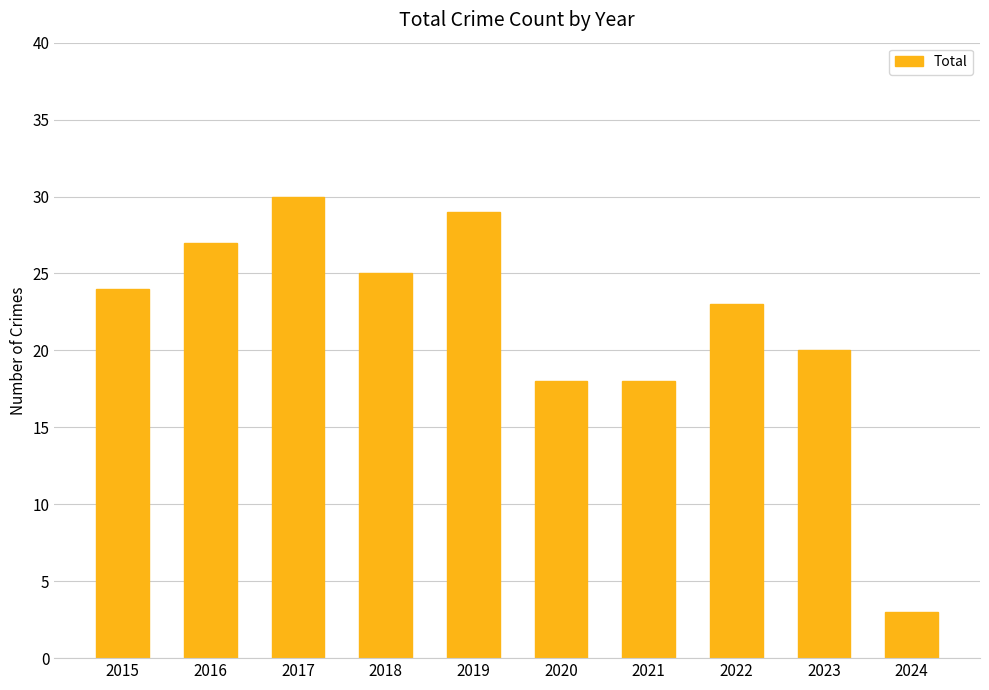

Reading left to right, list all the values displayed in this chart.

2015=24	2016=27	2017=30	2018=25	2019=29	2020=18	2021=18	2022=23	2023=20	2024=3